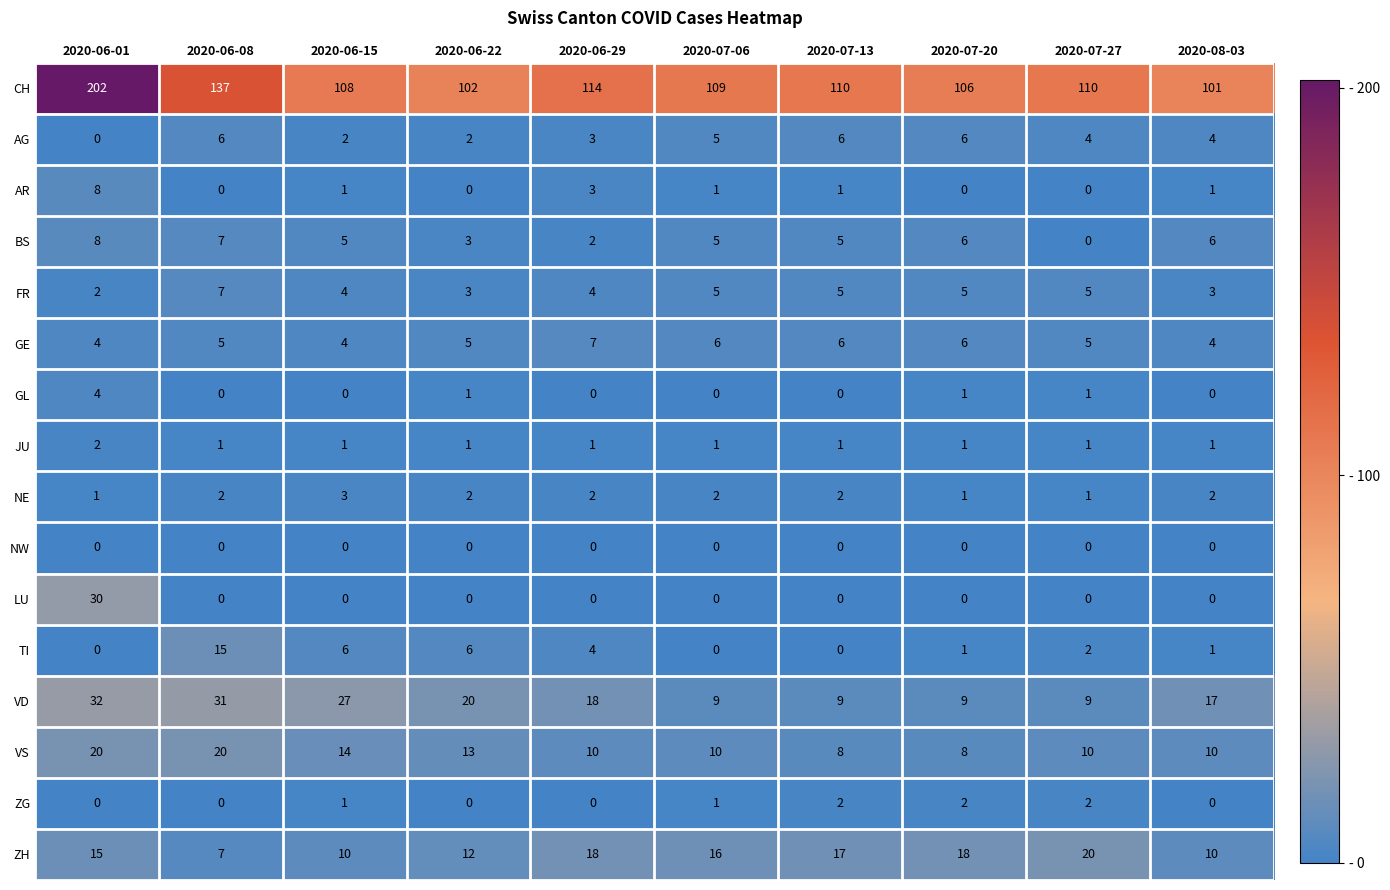

What is the total value across all series at 2020-07-20?

170